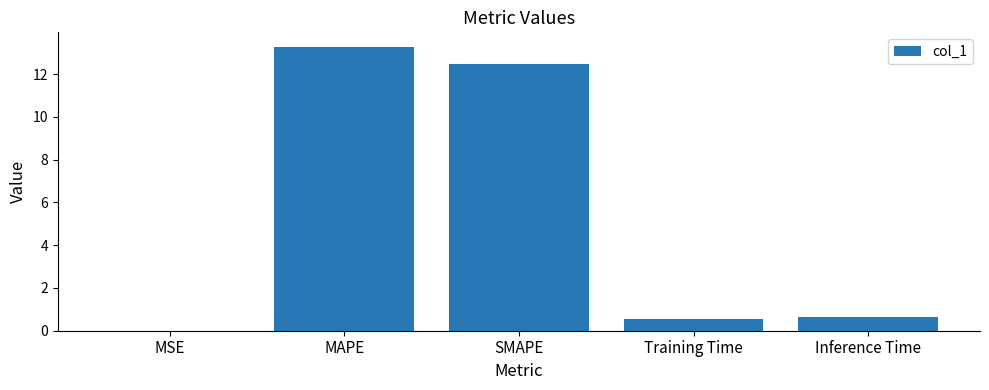

What is the maximum value shown in the chart?

13.3